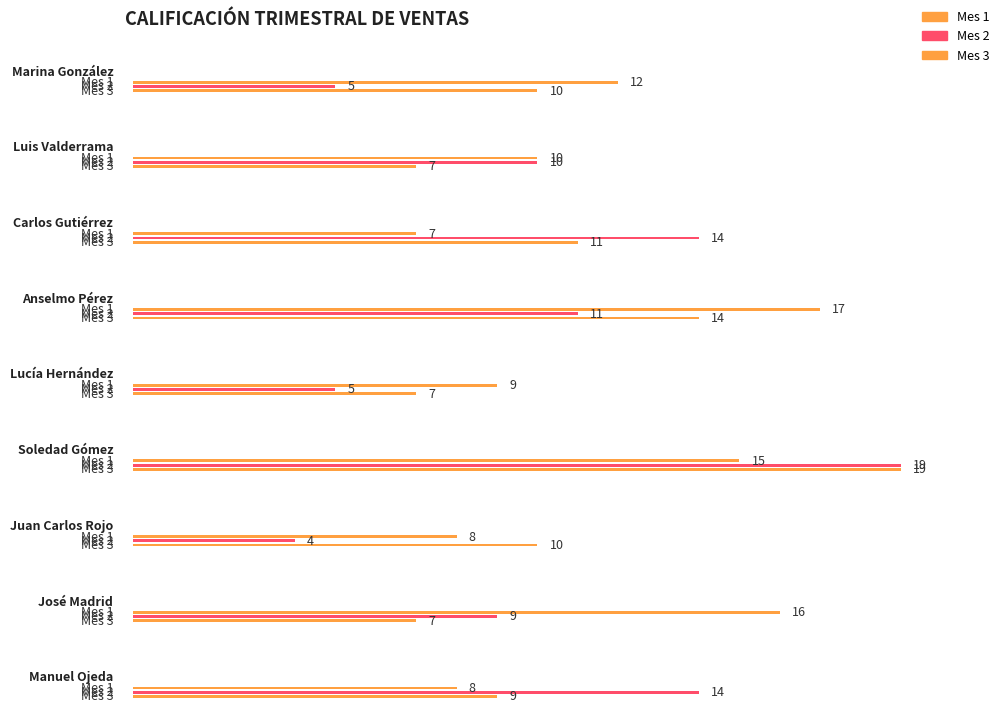

List the series in order of their peak value, lowest first.

Mes 1, Mes 2, Mes 3